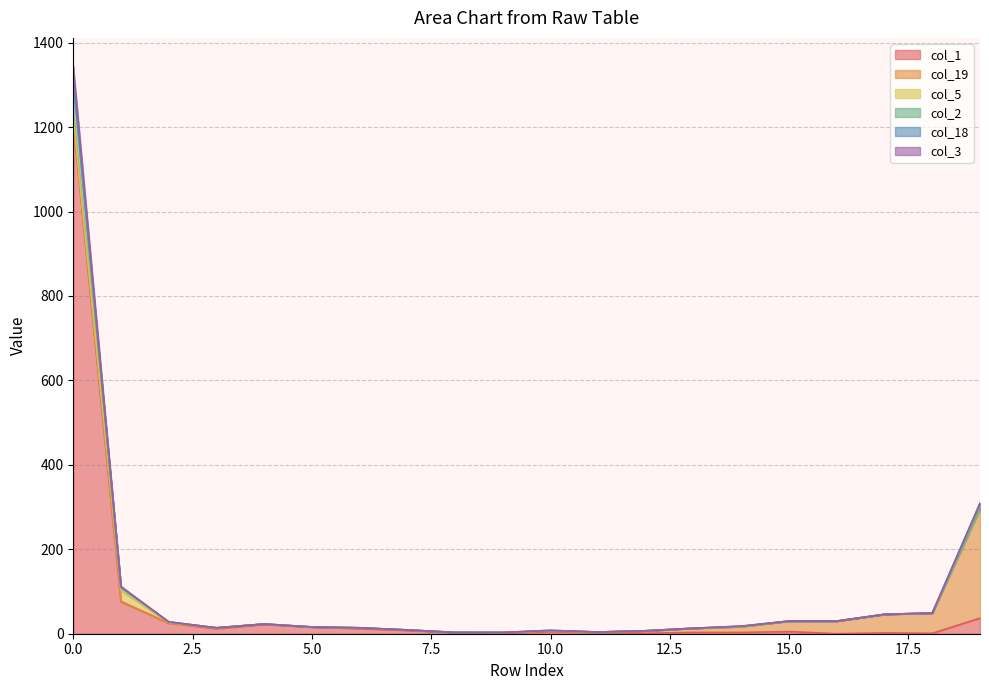

Which series has the largest range (max minus min)?

col_1